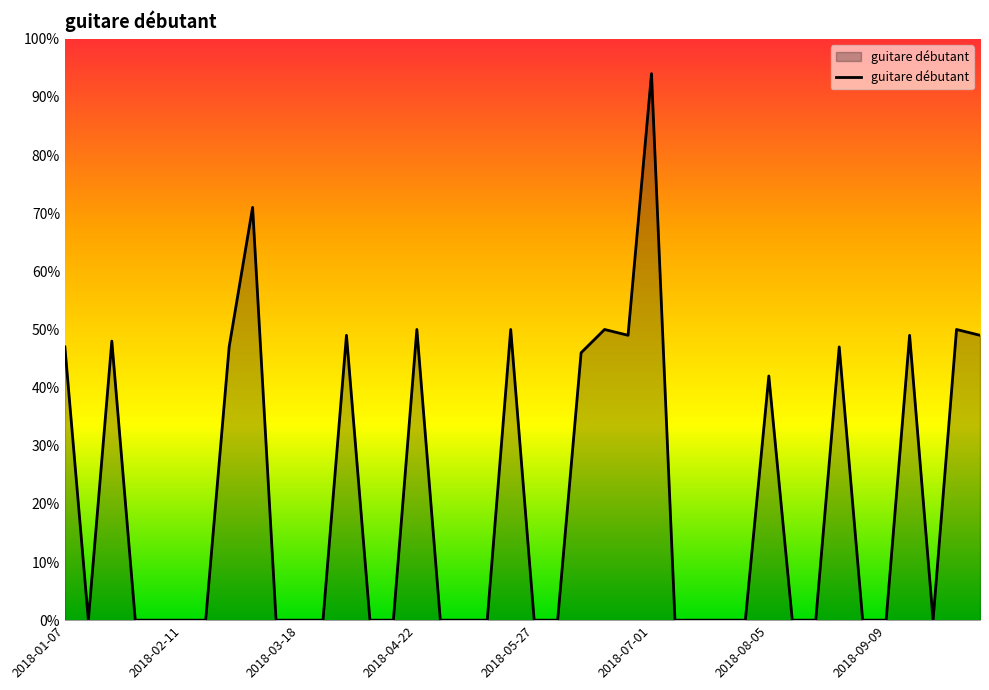

What is the average value?

21